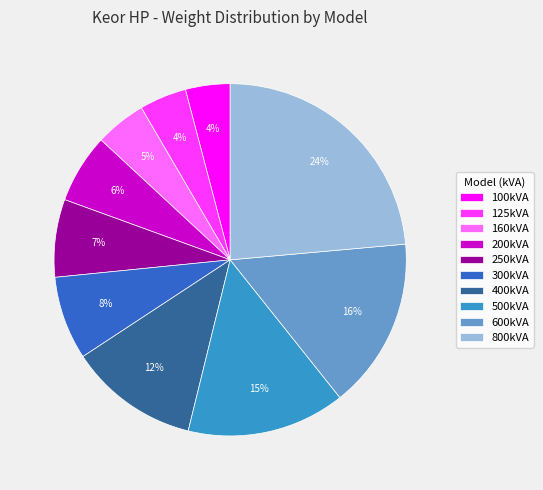

Is there a majority slice in this chart?

No